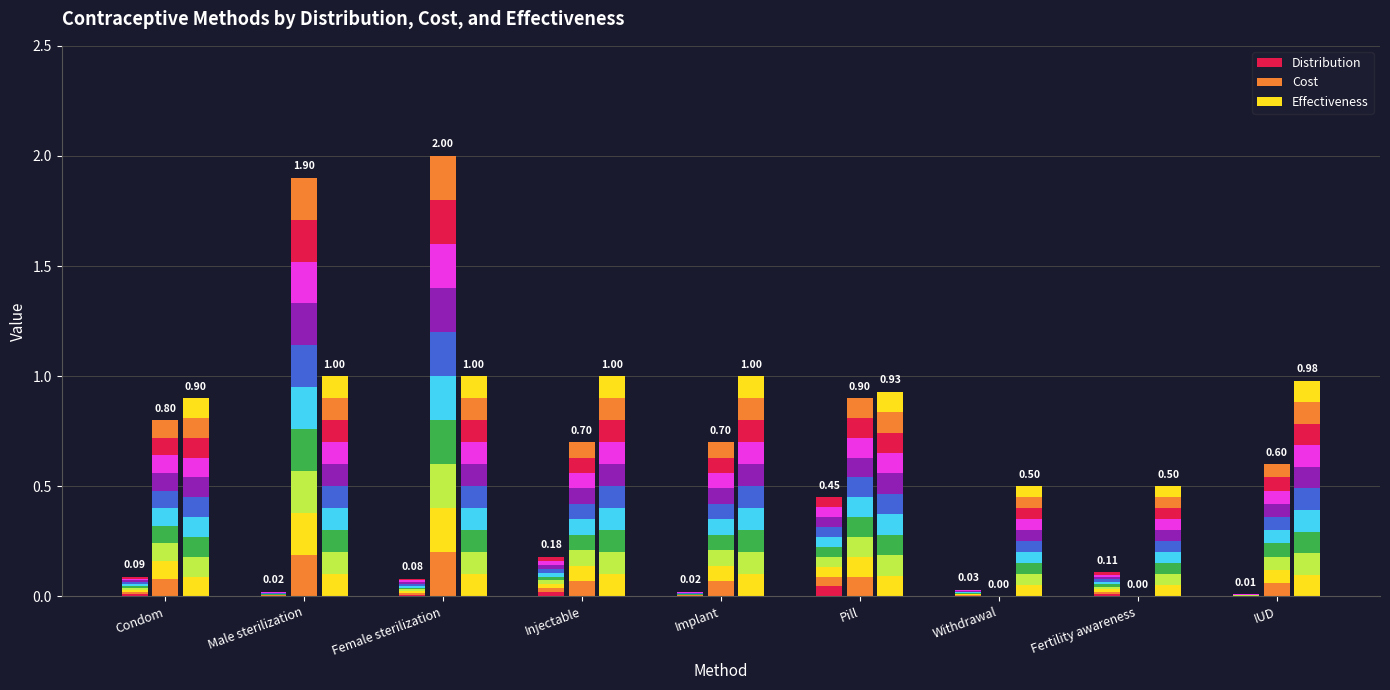

Rank the series at IUD from lowest to highest value.

Distribution, Cost, Effectiveness